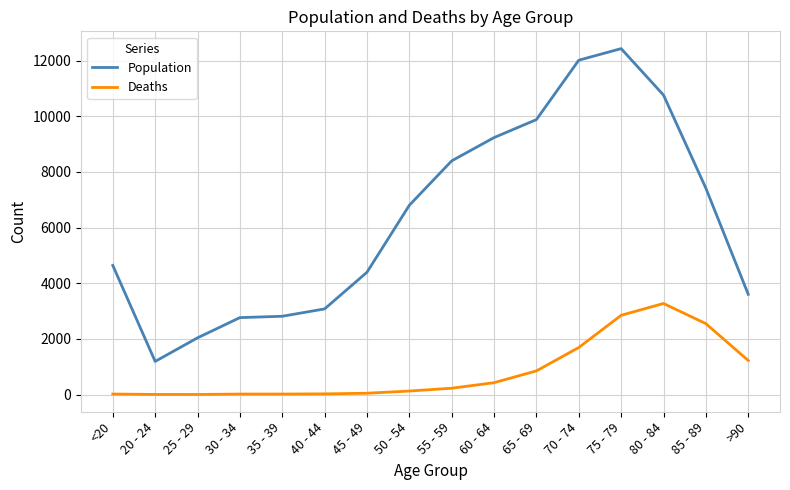

True or false: Population and Deaths intersect in this chart.

False